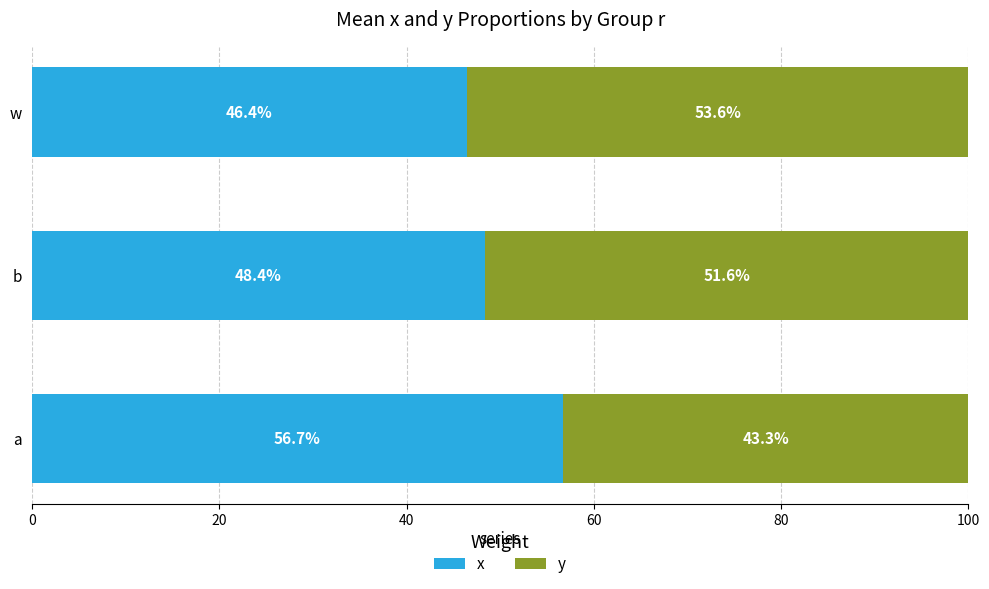

What is the sum of all x values?

151.5